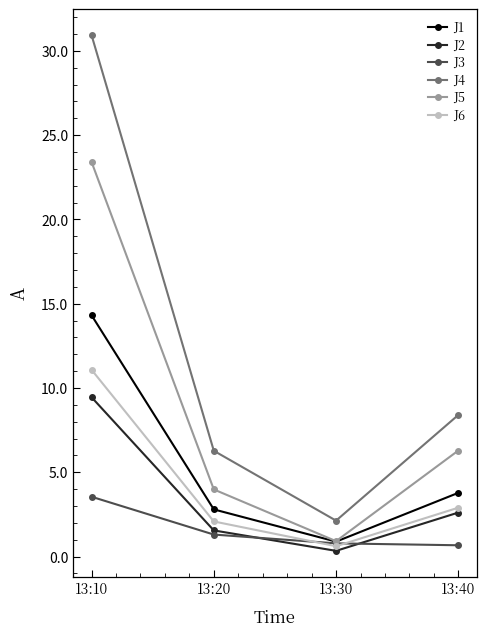

How many data points does each series have?

4